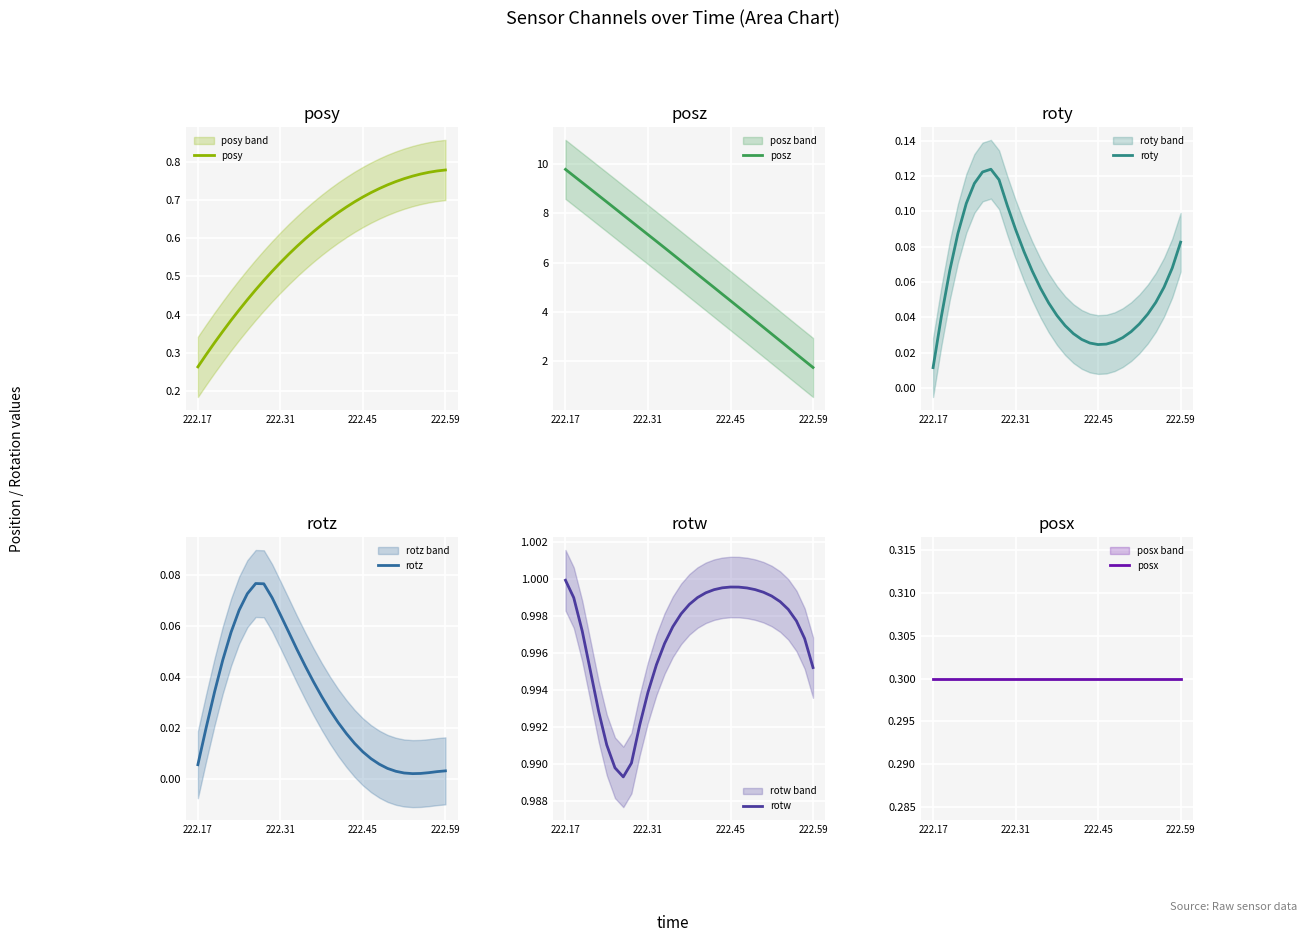

Where is posy nearest to the value 0?

222.17